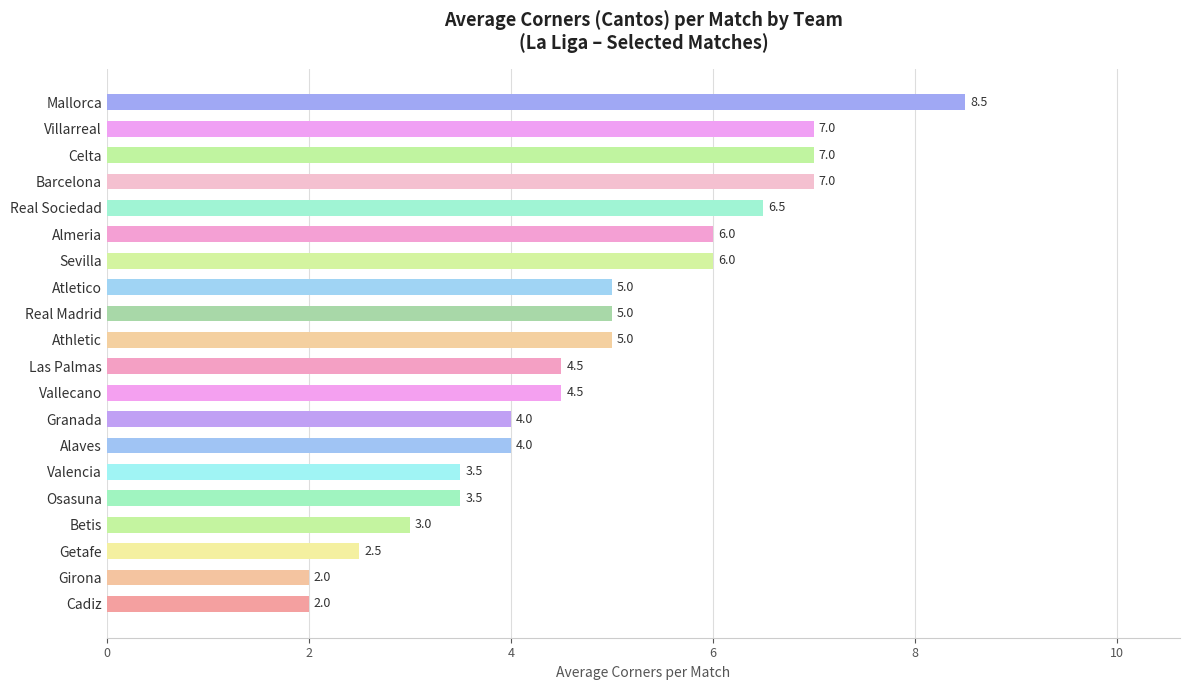

Approximately how many times larger is the value at Cadiz compared to Celta?

0.3